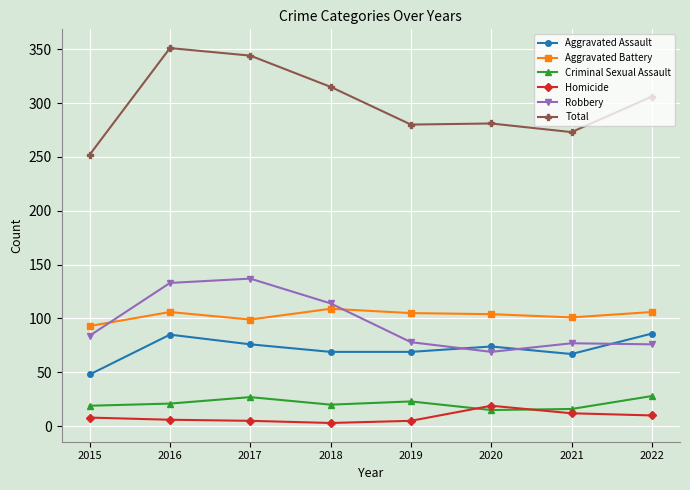

What is the sum of the Homicide values at 2018 and 2017?

8